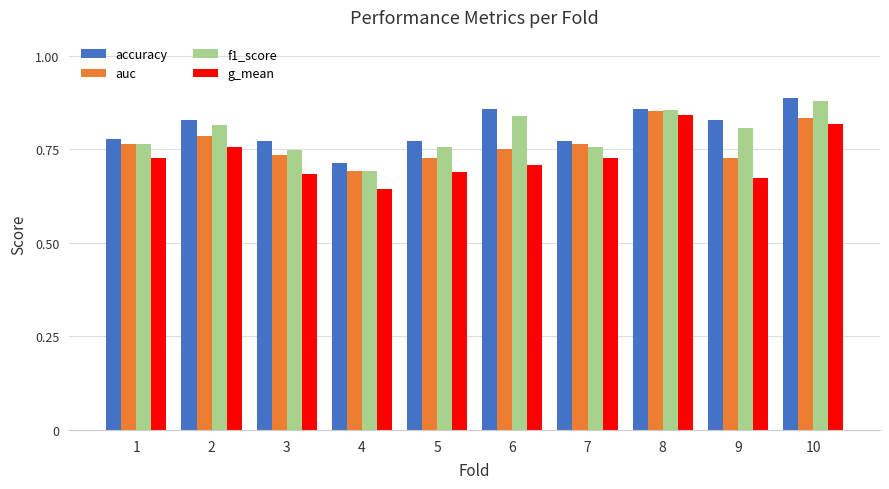

Between 1 and 10, which series saw the biggest shift?

f1_score